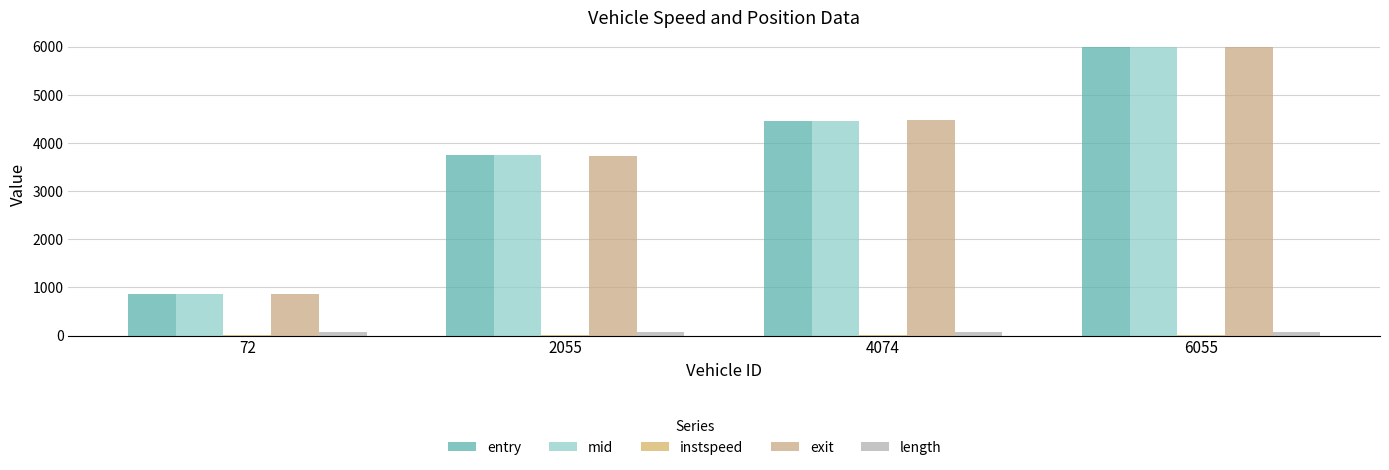

At which label does mid first exceed 4469?

4074